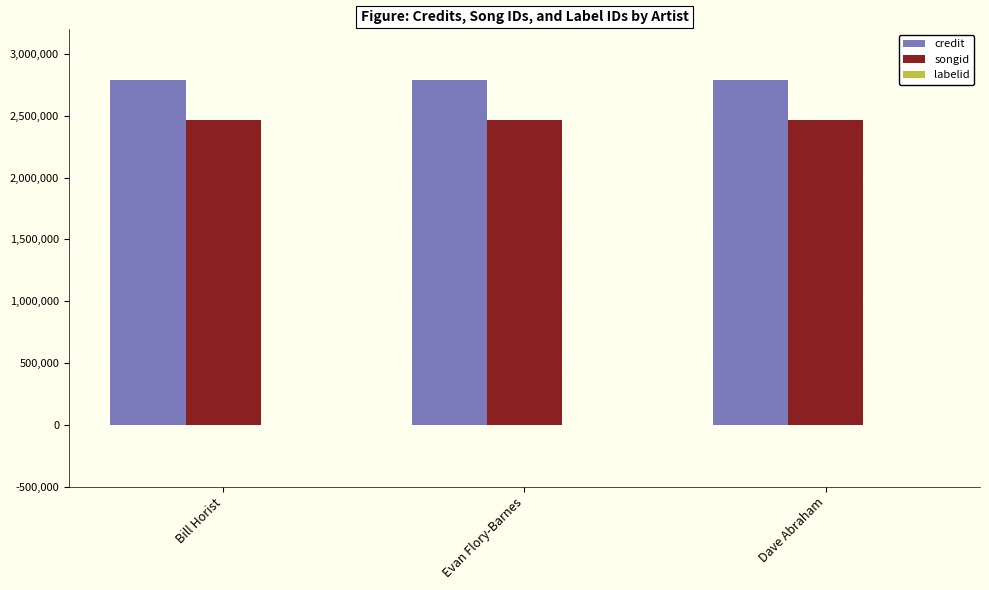

What is the greatest value displayed?

2791799